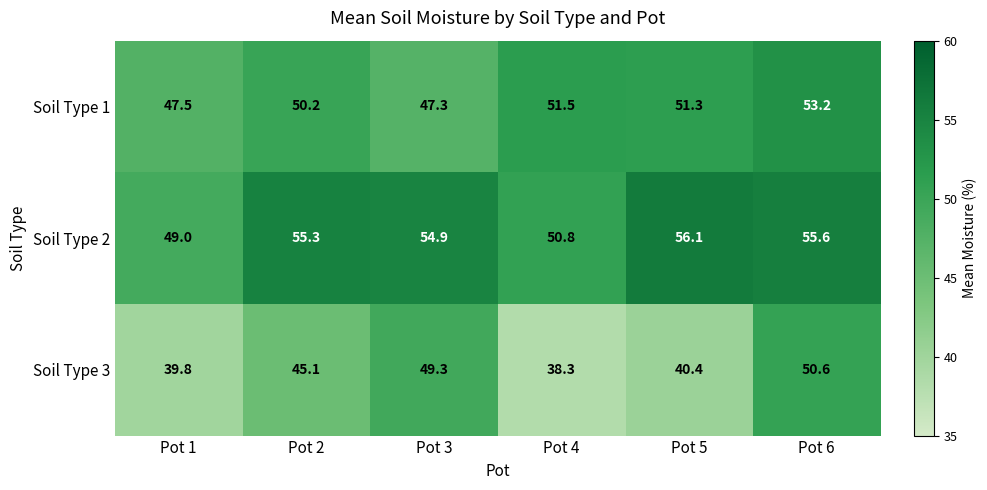

At which category is the sum across all series the highest?

Pot 6